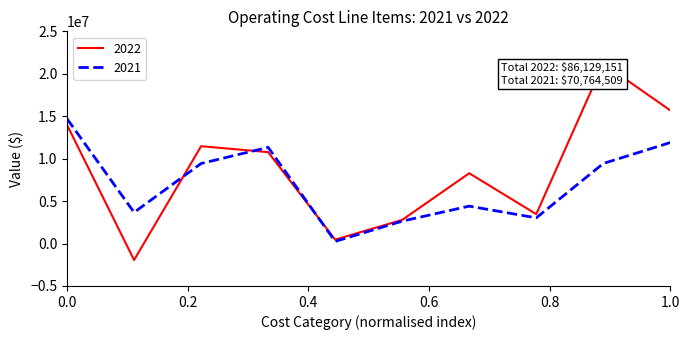

The 2021 series shows 4404904 at Fuel and oil. True or false?

True